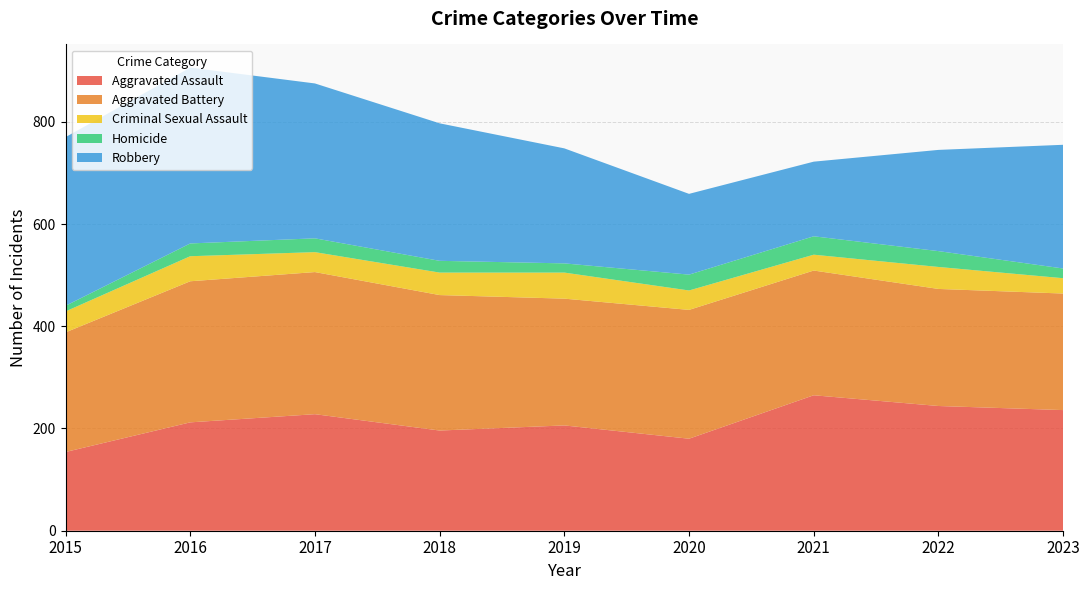

Reading left to right, transcribe all the data shown in this chart.

Aggravated Assault: 2015=154	2016=212	2017=228	2018=196	2019=206	2020=180	2021=265	2022=244	2023=236
Aggravated Battery: 2015=234	2016=276	2017=278	2018=265	2019=248	2020=252	2021=244	2022=229	2023=228
Criminal Sexual Assault: 2015=41	2016=49	2017=39	2018=44	2019=51	2020=38	2021=31	2022=43	2023=30
Homicide: 2015=11	2016=25	2017=27	2018=23	2019=18	2020=31	2021=36	2022=31	2023=19
Robbery: 2015=330	2016=344	2017=303	2018=269	2019=225	2020=158	2021=146	2022=198	2023=242